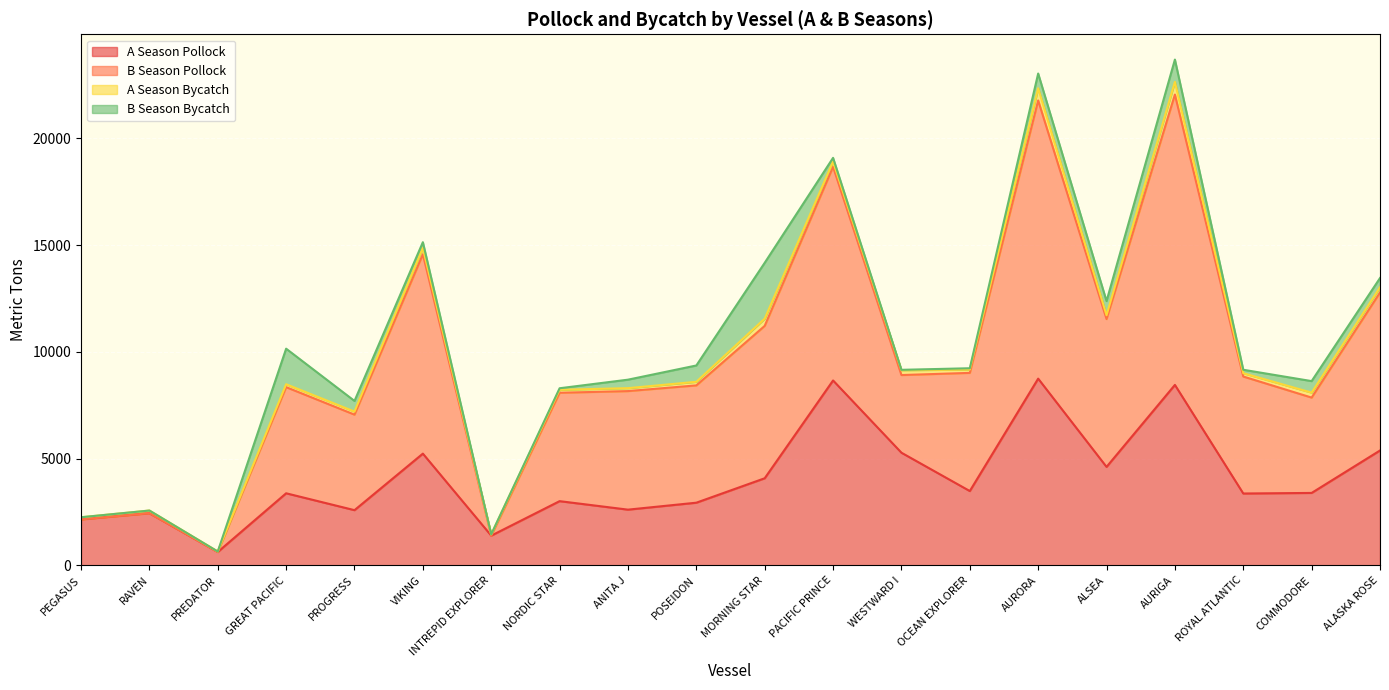

What is the lowest value of the A Season Pollock series?

622.1